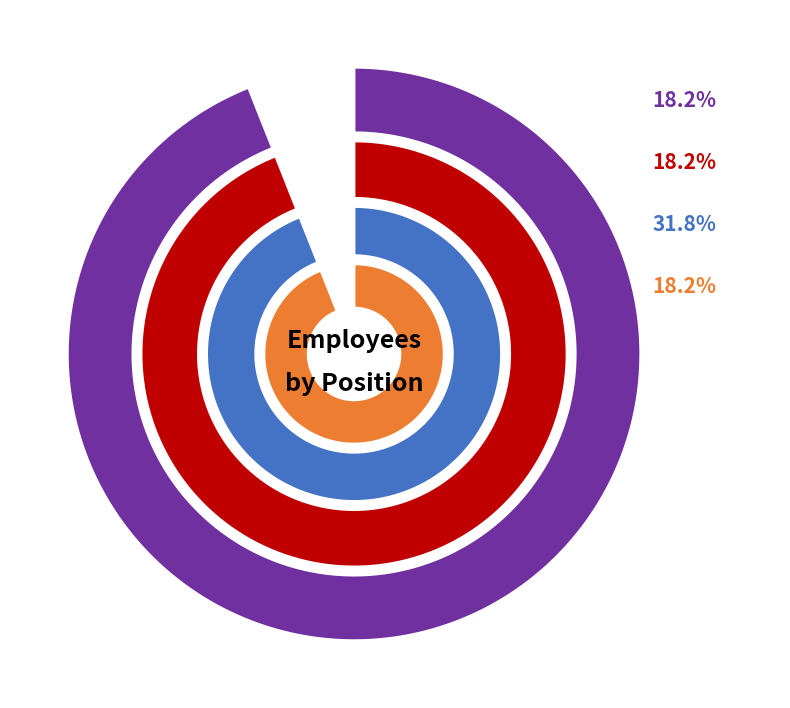

The HR slice represents 12% of the pie. True or false?

False